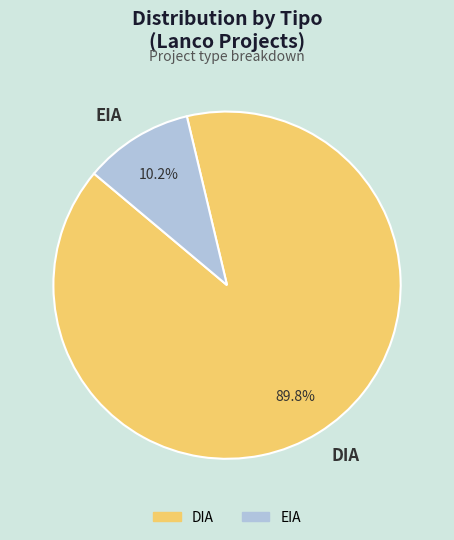

To the nearest percent, what is the difference between the EIA and DIA slice percentages?

80%